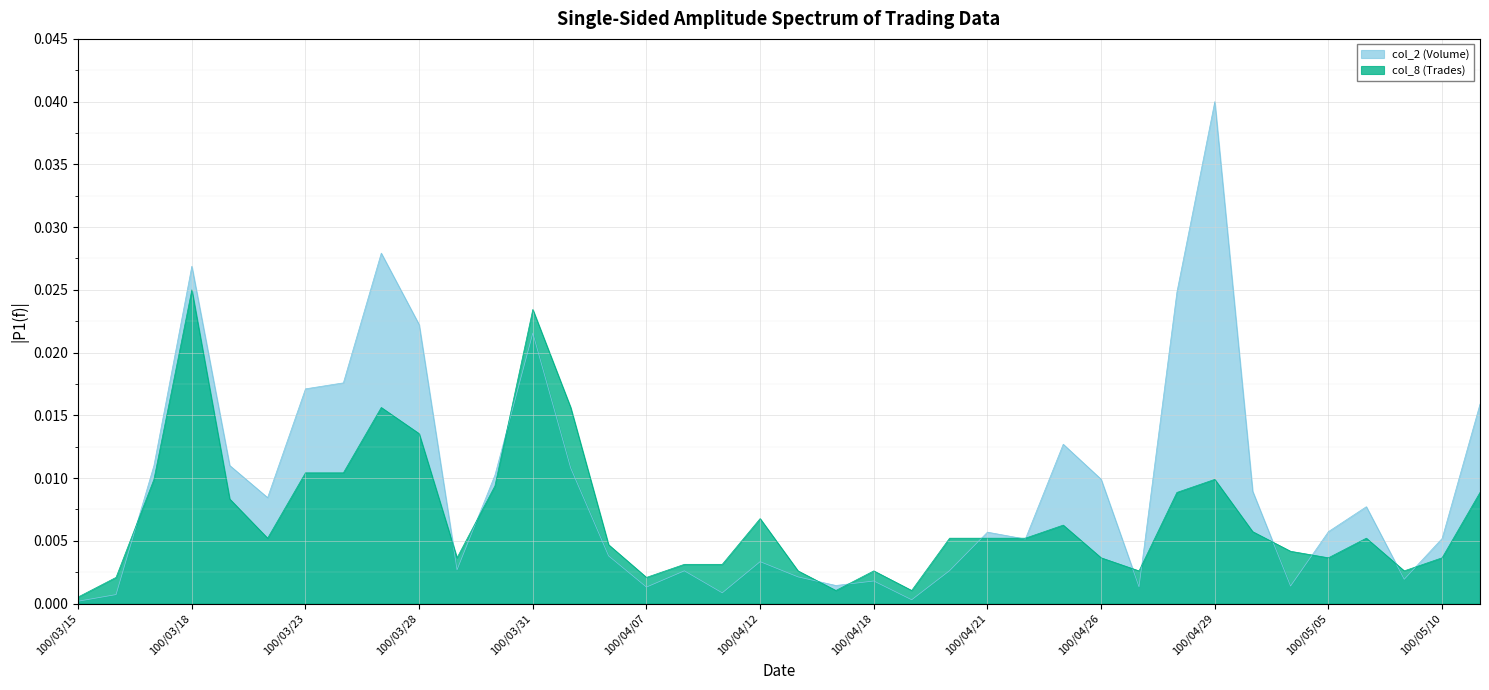

How many lines are shown in the chart?

2